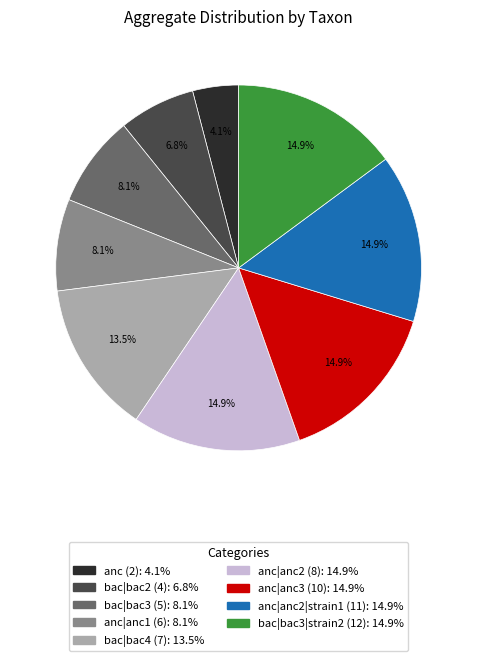

Is anc|anc2 (8) the majority of the pie?

No